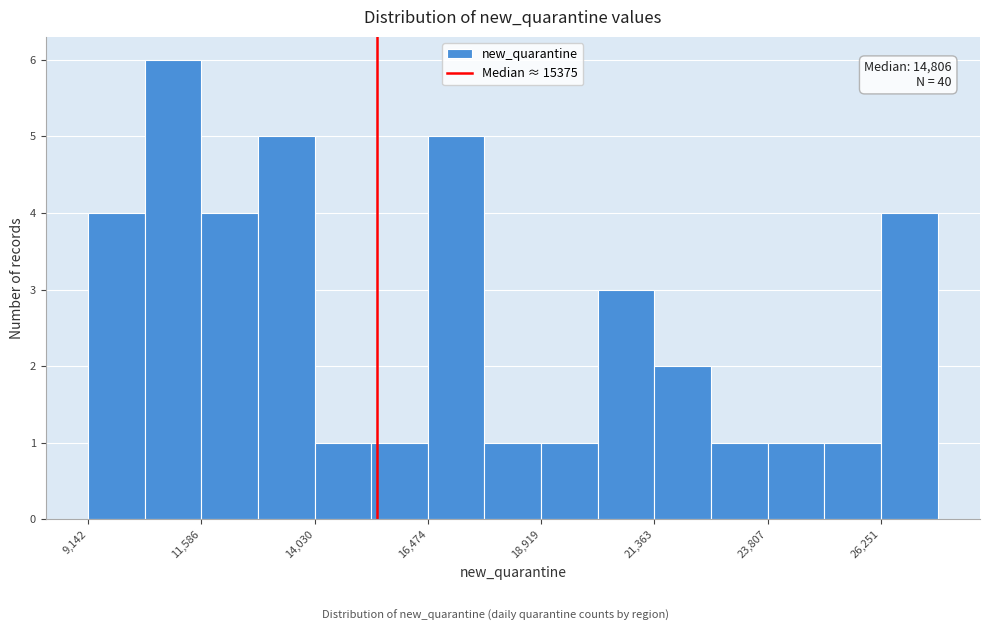

Read against the x-axis, roughly where is the centre of the tallest bar?

11000